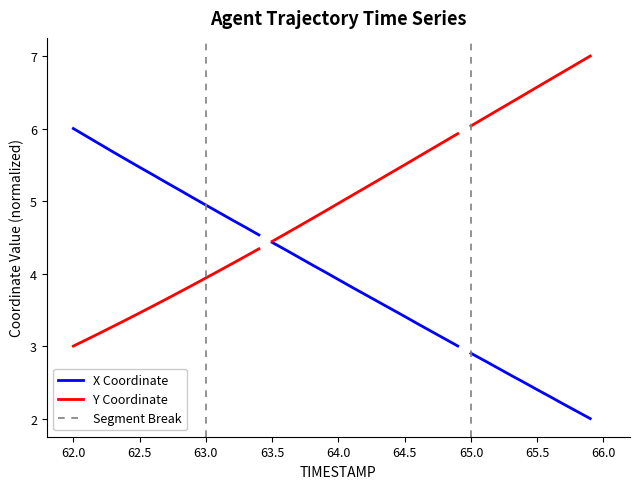

True or false: X Coordinate has a value of 2.8 at 62.5.

False